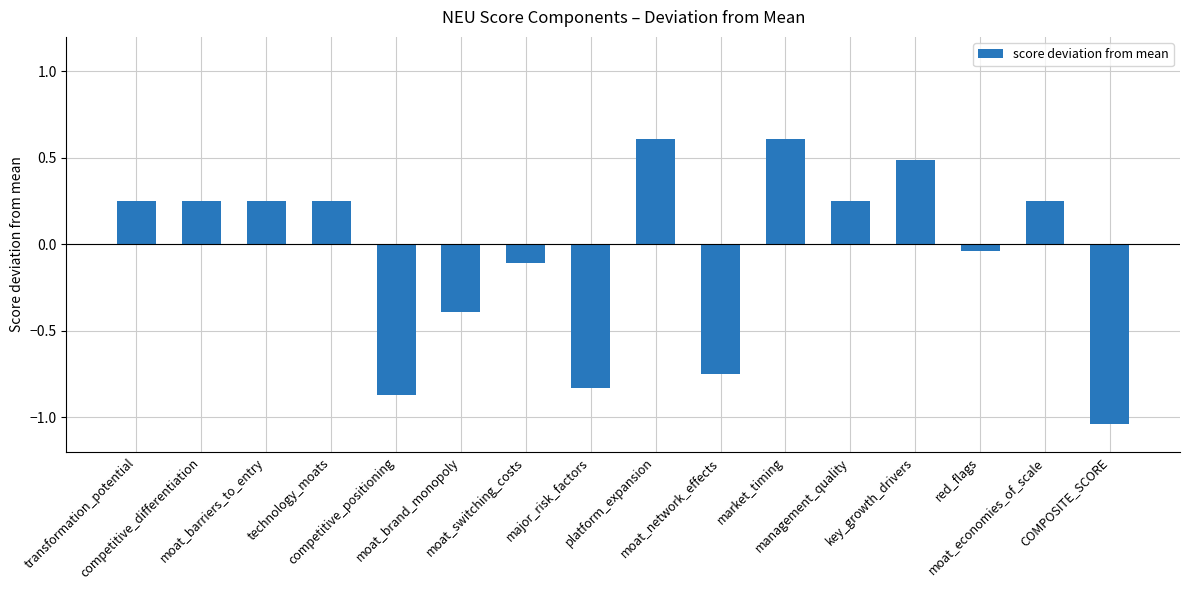

What is the difference between the maximum and minimum values?

1.6